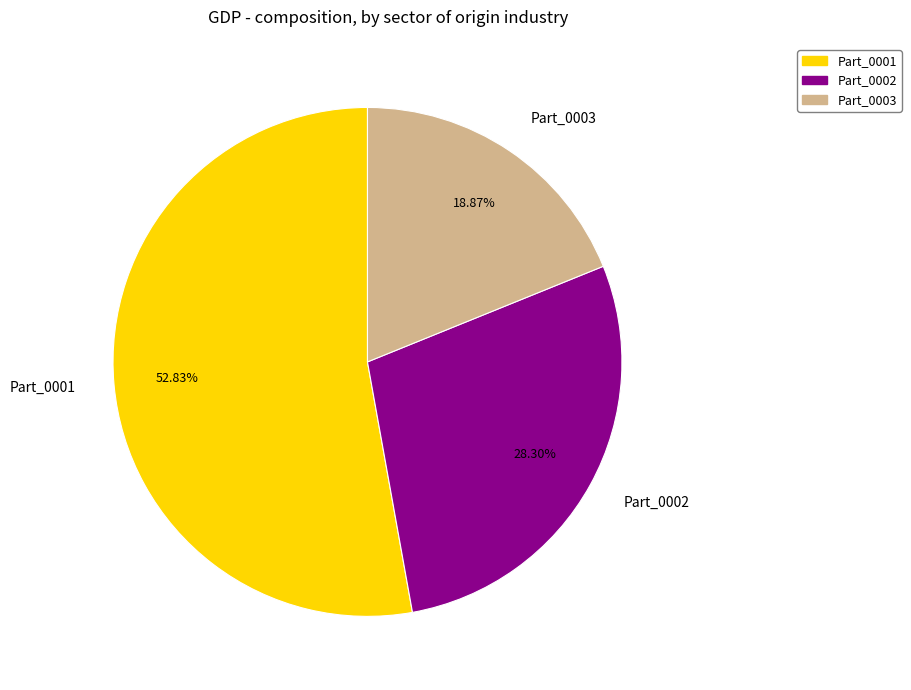

Is there a majority slice in this chart?

Yes